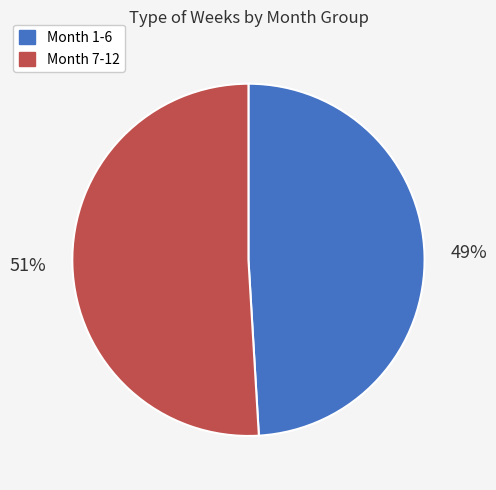

To the nearest percent, what is the combined percentage of Month 1-6 and Month 7-12?

100%